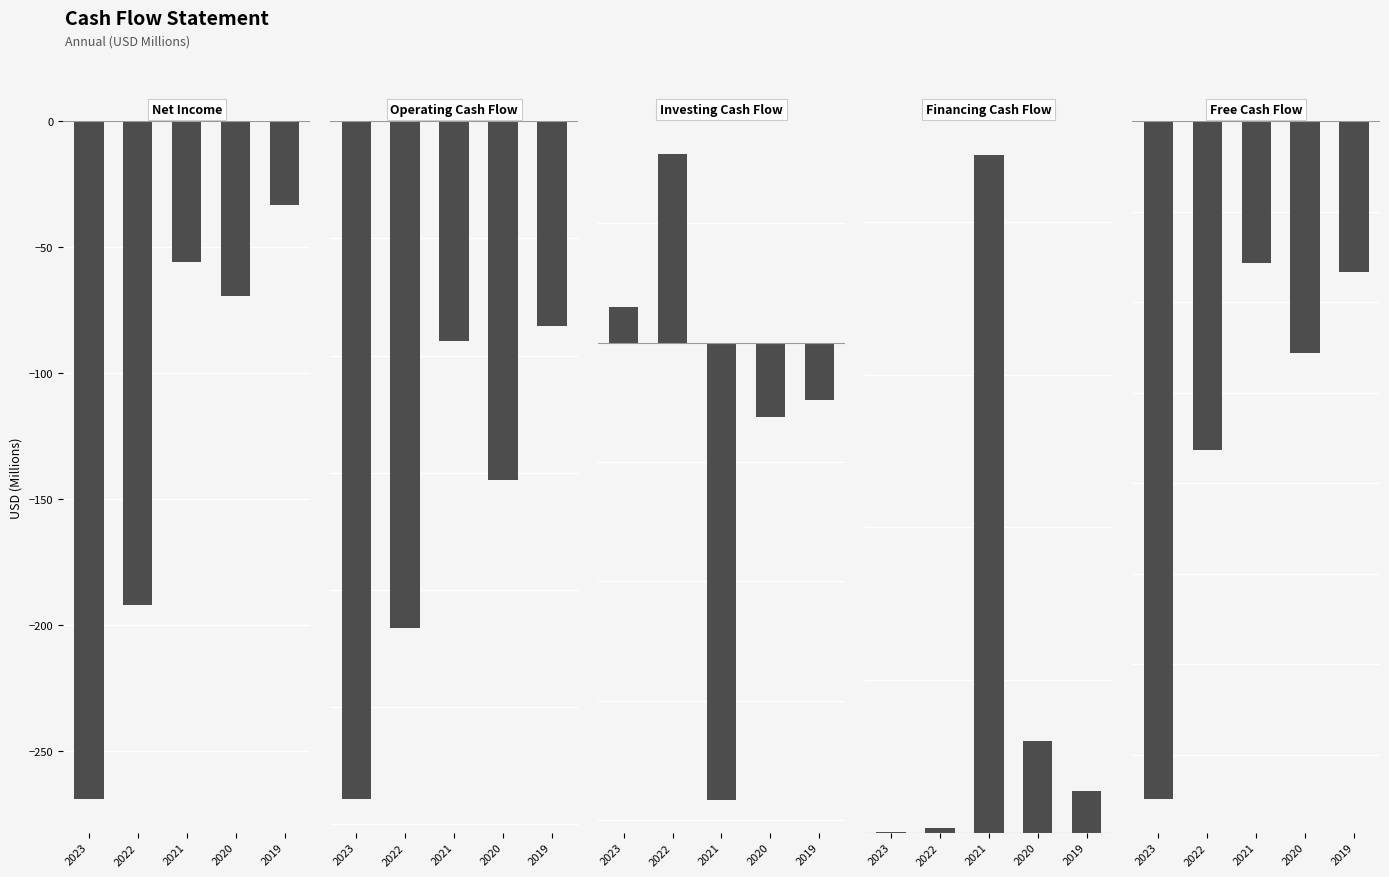

What is the difference between the maximum and minimum values in the Free Cash Flow series?

148.0